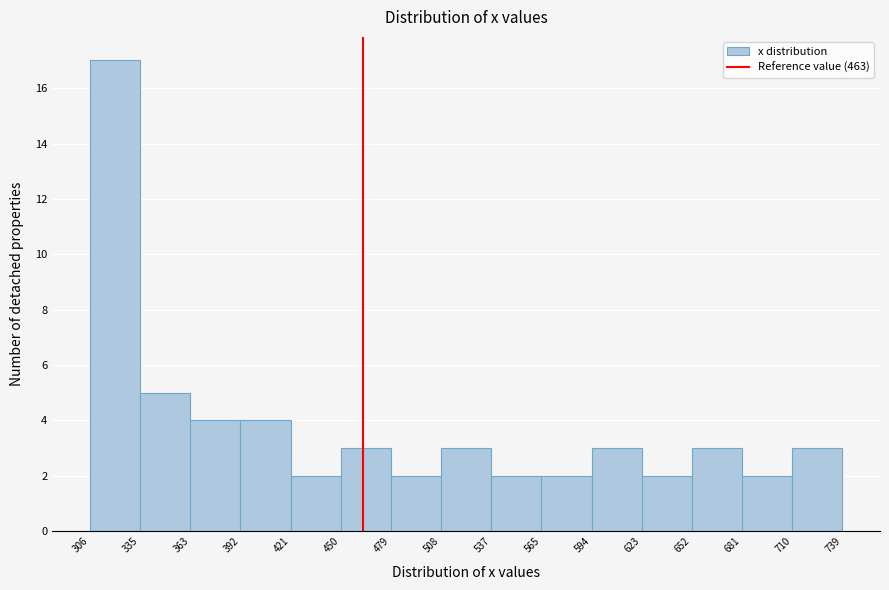

Reading left to right, list every bar in this chart as the range it spans on the x-axis followed by its height. The values are not printed on the chart, so give them approximately, as read against the axis.

306 to 335: 17
335 to 363: 5
363 to 392: 4
392 to 421: 4
421 to 450: 2
450 to 479: 3
479 to 508: 2
508 to 537: 3
537 to 565: 2
565 to 594: 2
594 to 623: 3
623 to 652: 2
652 to 681: 3
681 to 710: 2
710 to 739: 3